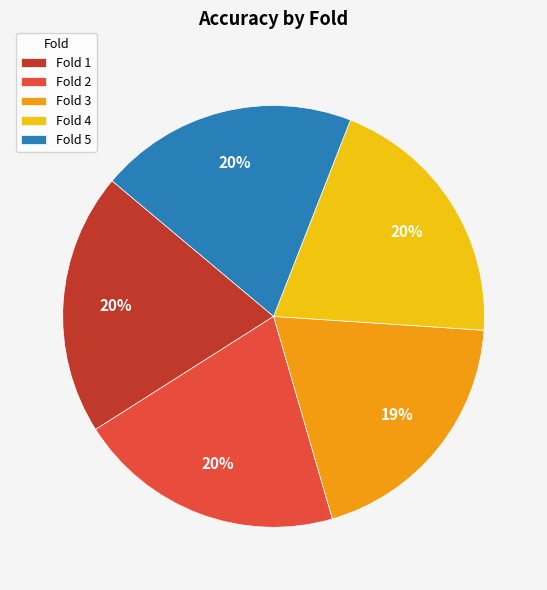

To the nearest percent, what portion does Fold 4 represent?

20%